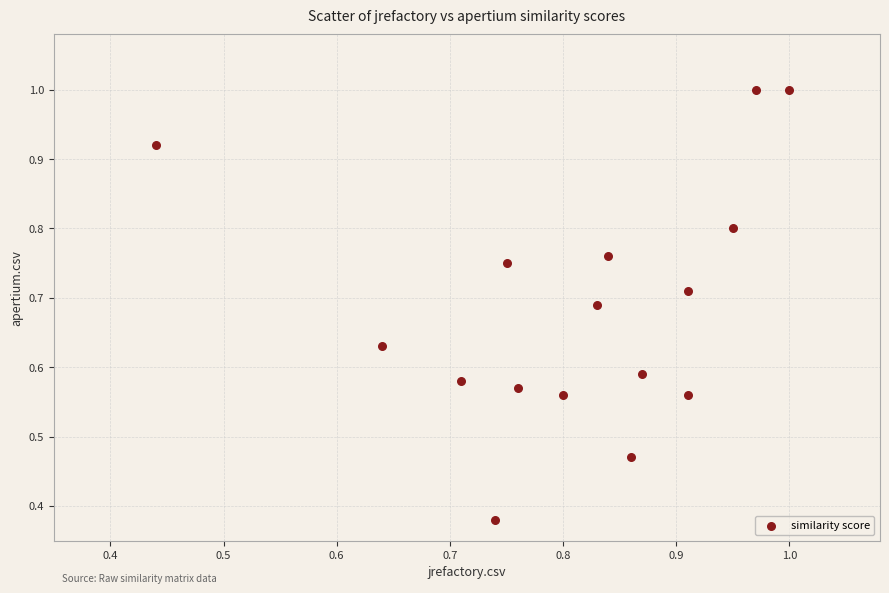

How many points are shown in the scatter plot?

16